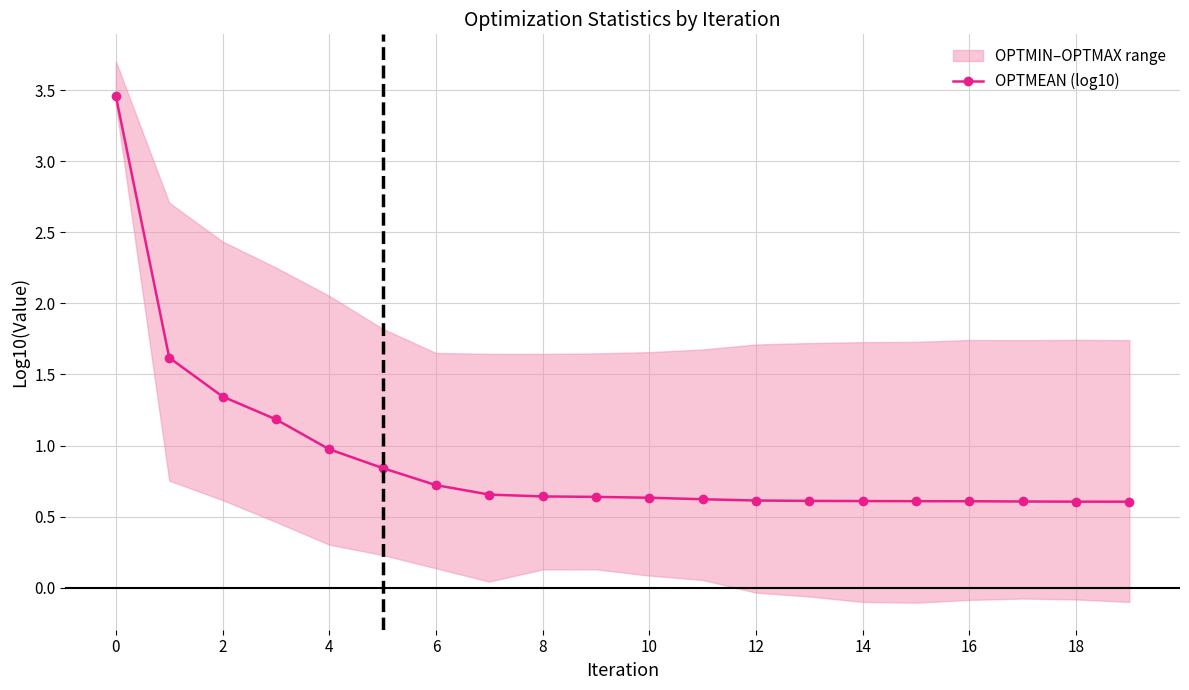

What is the sum of the values at 15 and 16?

1.2